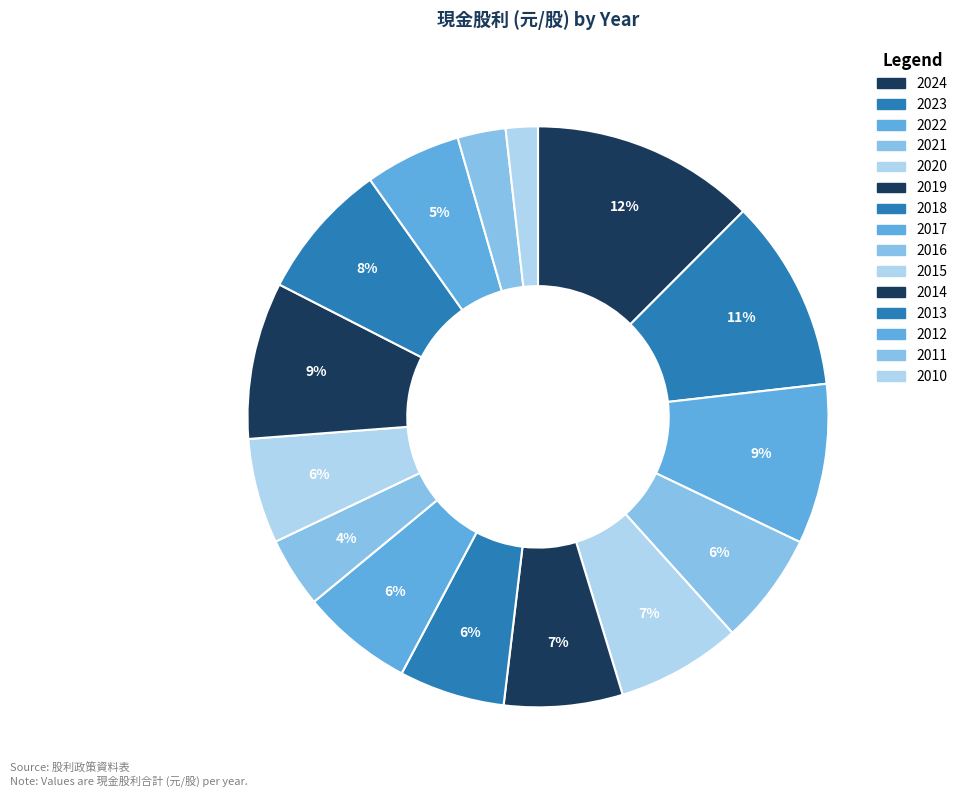

Count the number of slices in the pie.

15